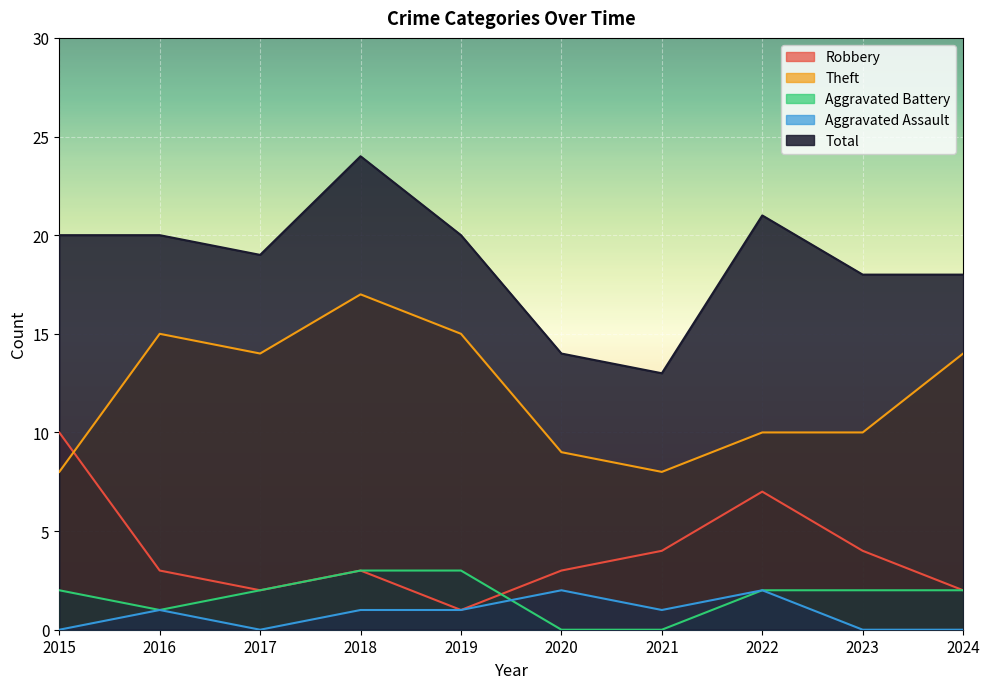

True or false: Robbery has more than 1 points higher than both neighbors.

True